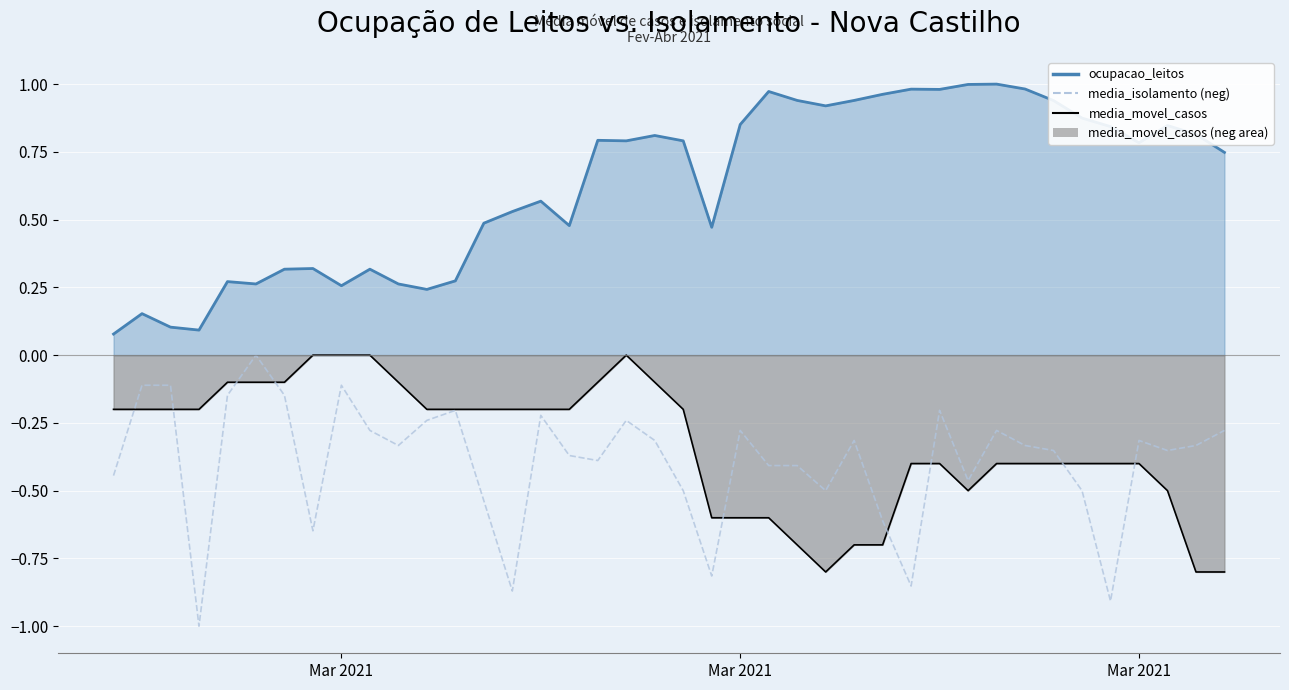

Is the value of ocupacao_leitos line at 22 greater than the value of media_movel_casos line at 16?

Yes